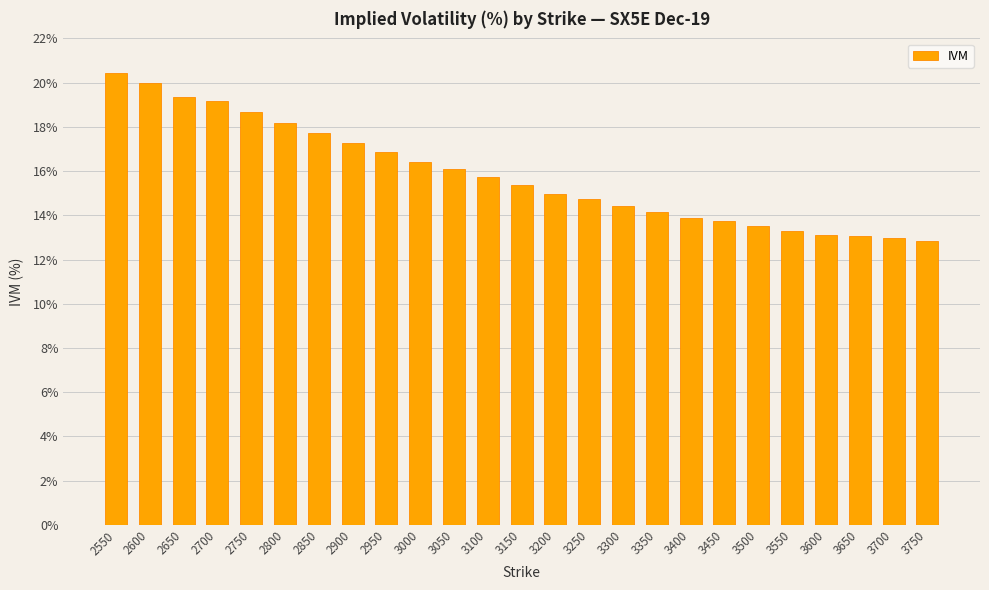

What is the sum of all values?

395.9